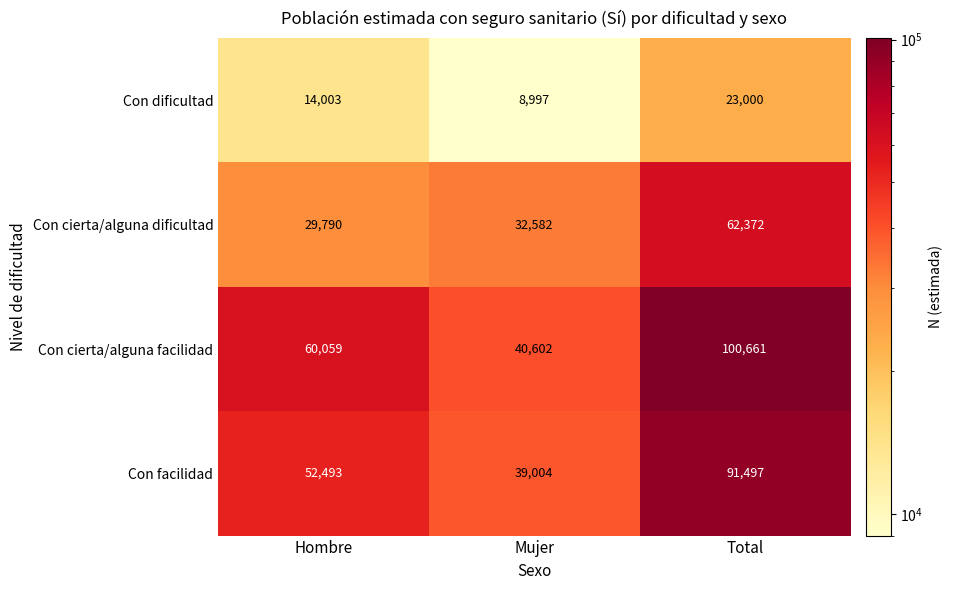

At Mujer, list the series in order from largest to smallest.

Con cierta/alguna facilidad, Con facilidad, Con cierta/alguna dificultad, Con dificultad